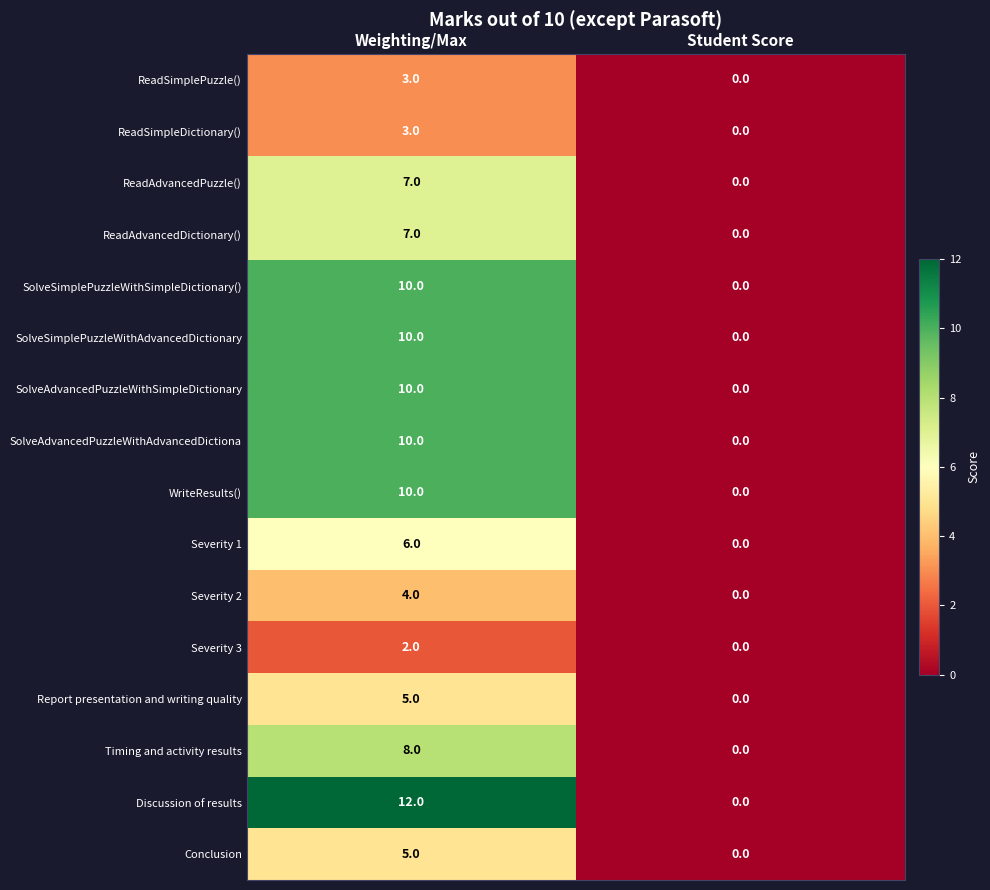

At which category does the chart reach its minimum across all series?

Student Score